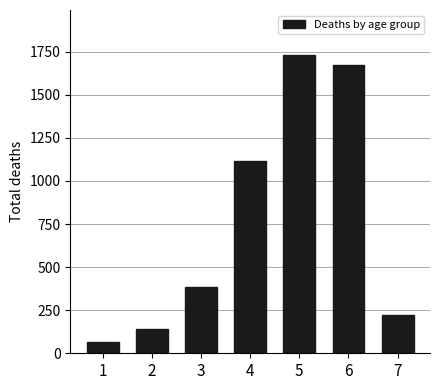

How many series are shown in this chart?

1